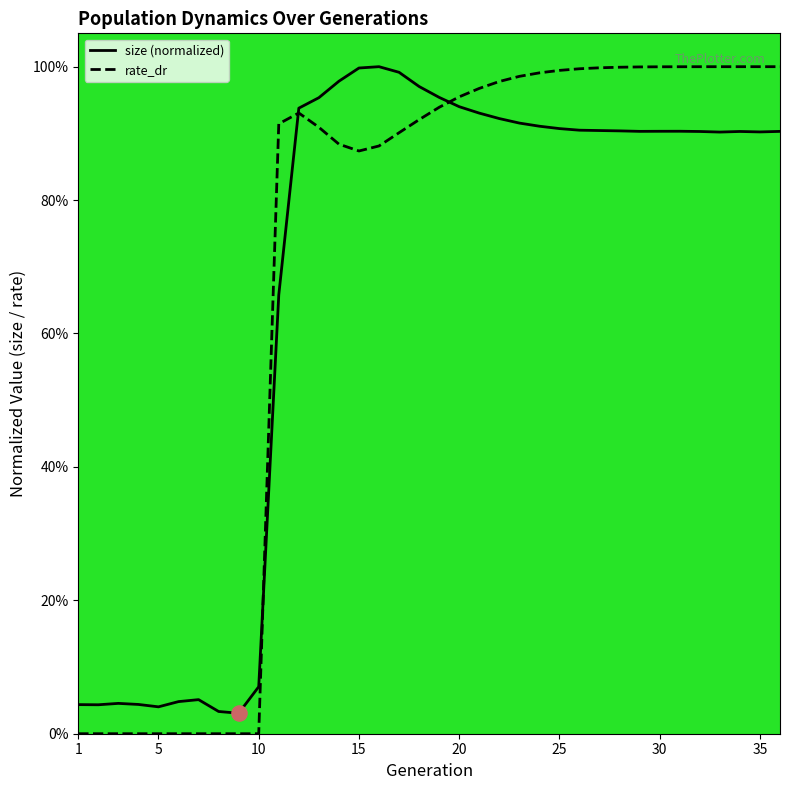

What are all the series names shown in the legend?

size (normalized), rate_dr